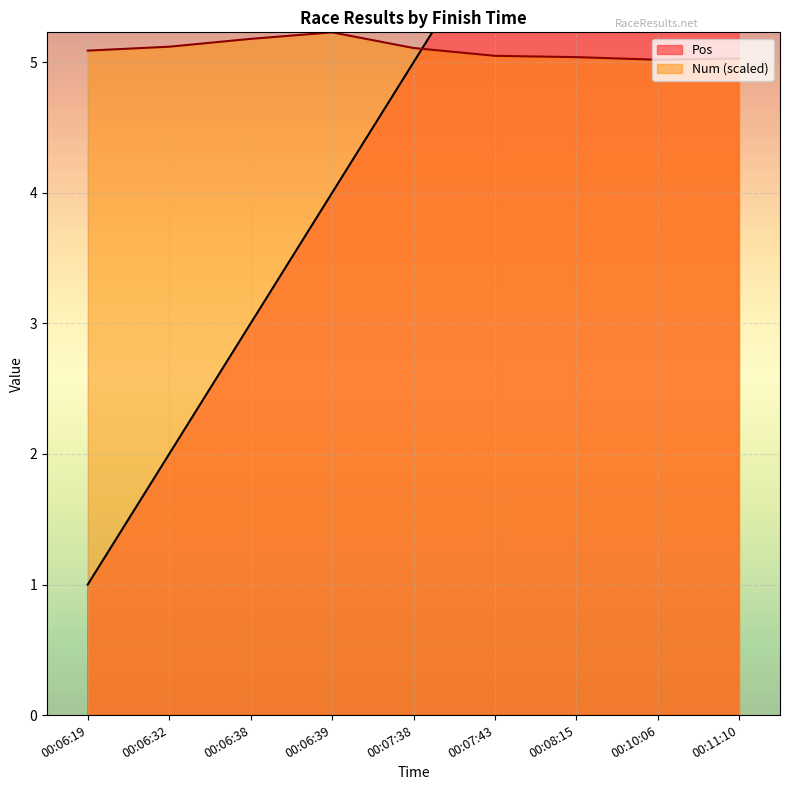

Is the value of Pos at 00:08:15 greater than the value of Num at 00:07:38?

Yes